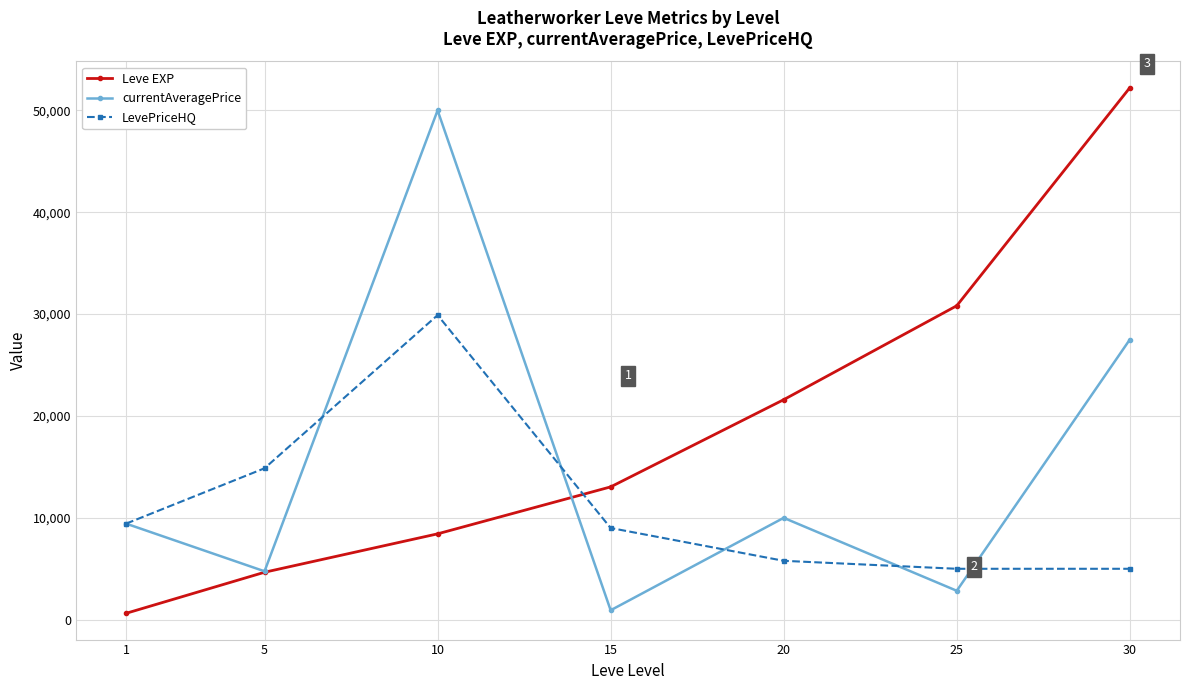

Is this an area chart (filled region under the line)?

No